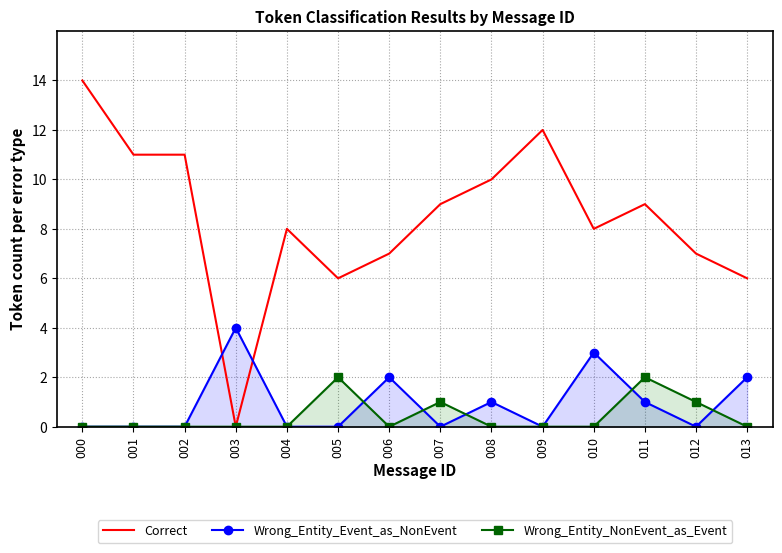

True or false: Wrong_Entity_NonEvent_as_Event has a value of 2 at 005.

True